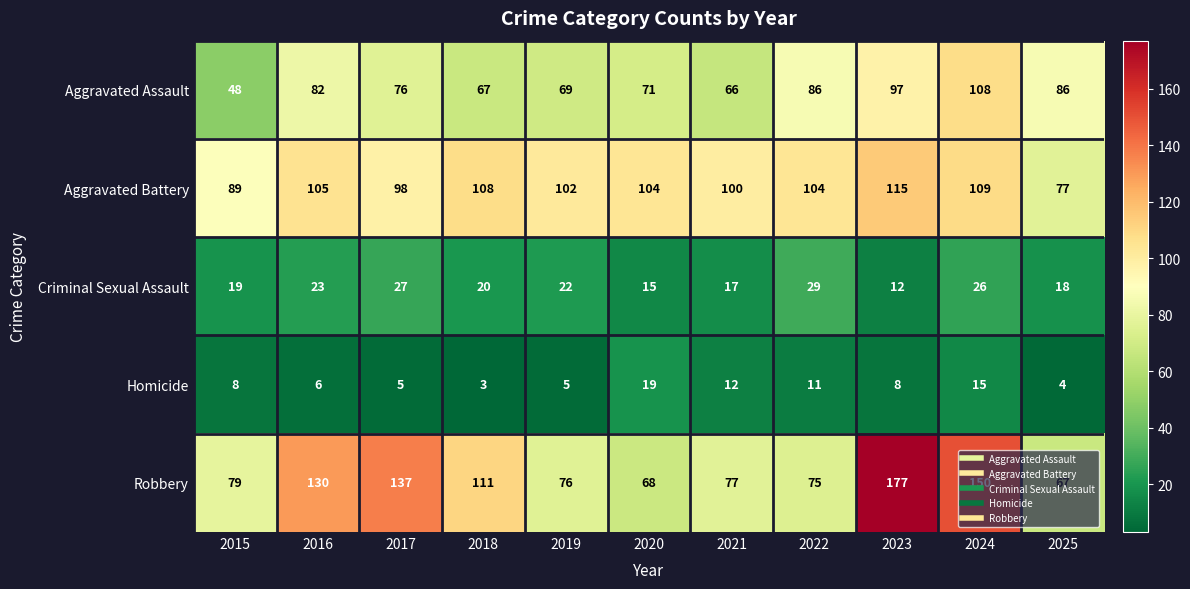

The value of Homicide at 2024 is 15. True or false?

True